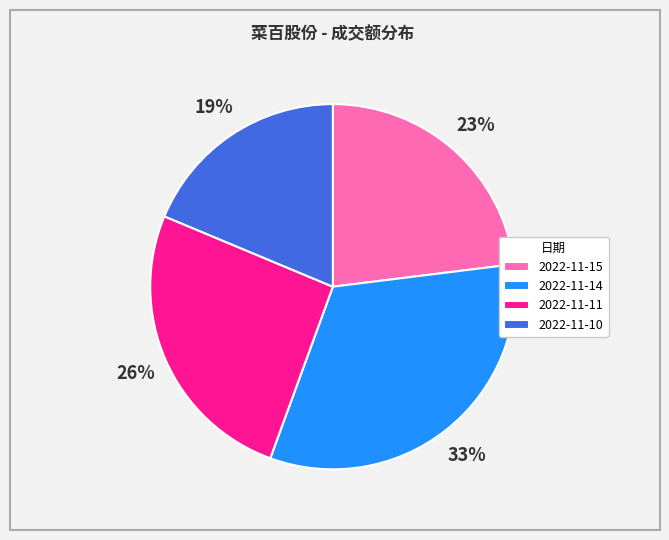

Between 2022-11-14 and 2022-11-10, which is larger?

2022-11-14